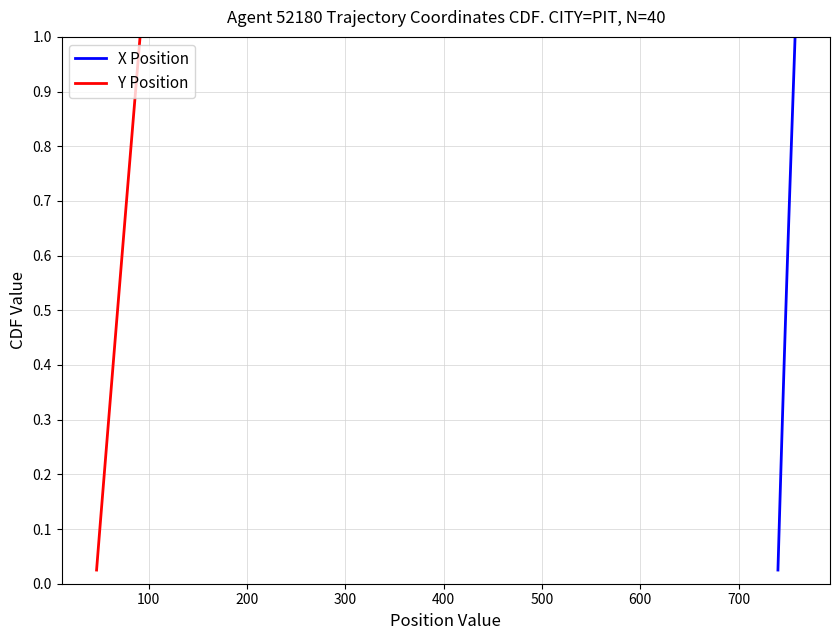

Is this an area chart (filled region under the line)?

No